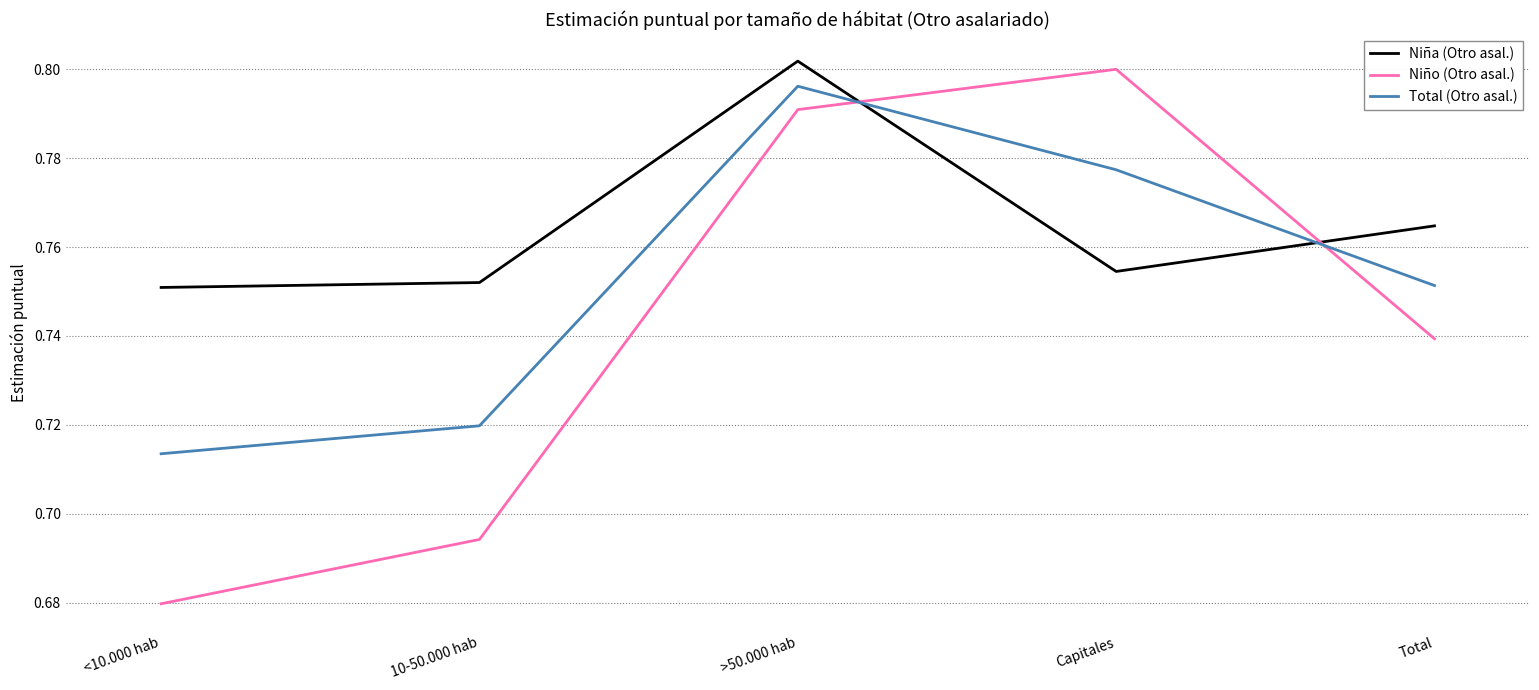

The Total (Otro asal.) series shows 1.4 at >50.000 hab. True or false?

False